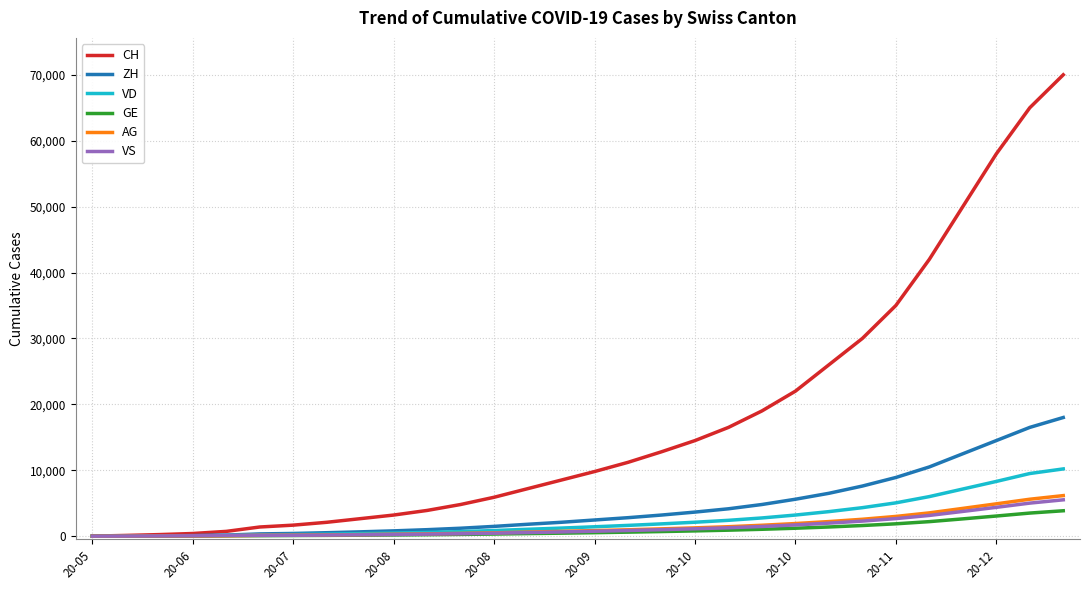

What is the highest value of the GE series?

3850